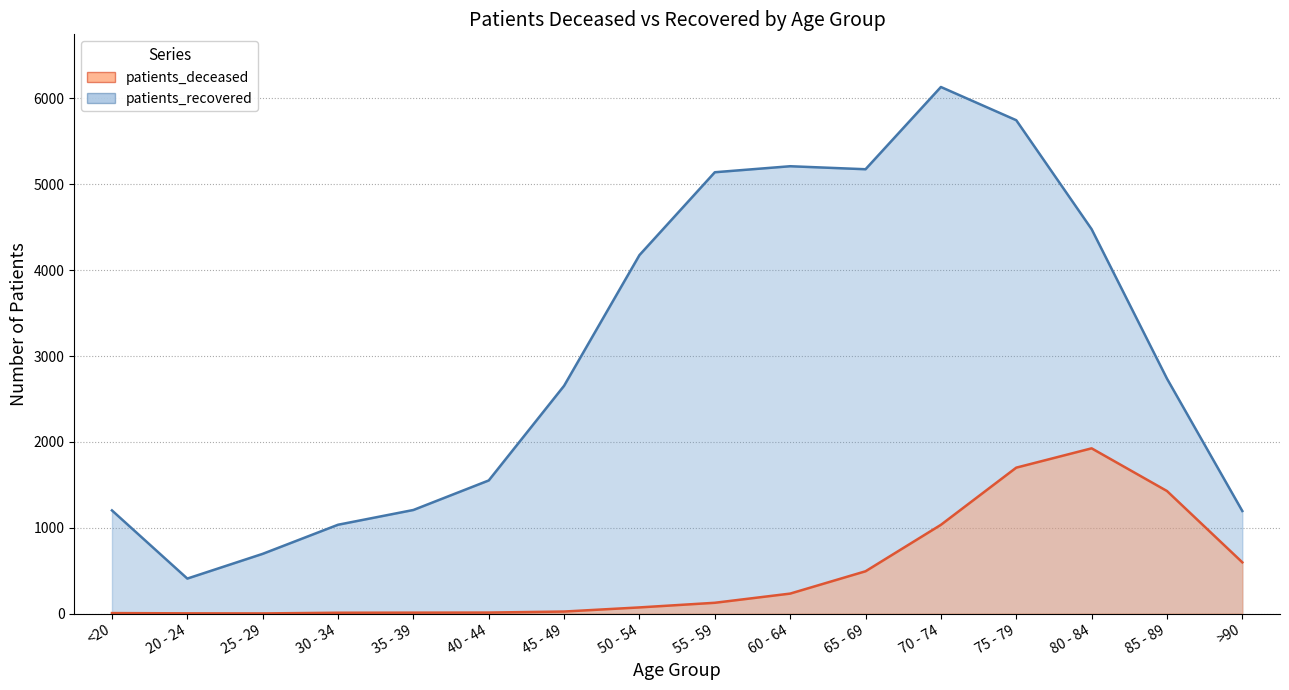

What is the average value of the patients_deceased series?

480